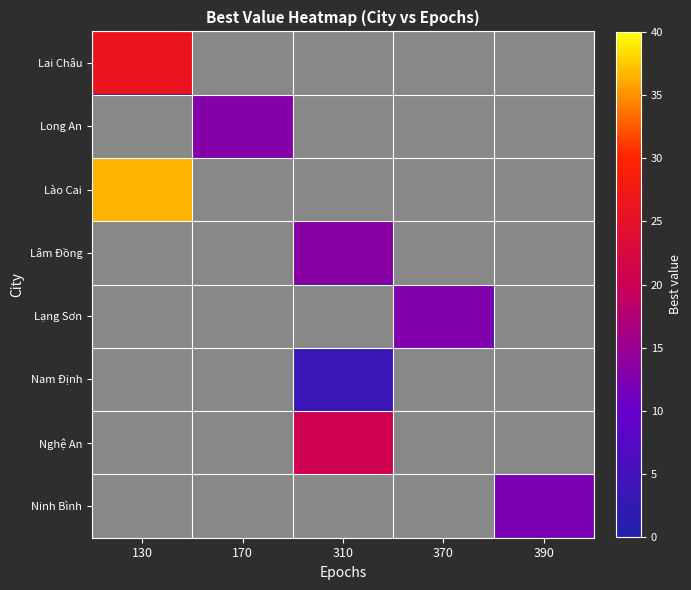

At which category is the sum across all series the highest?

130